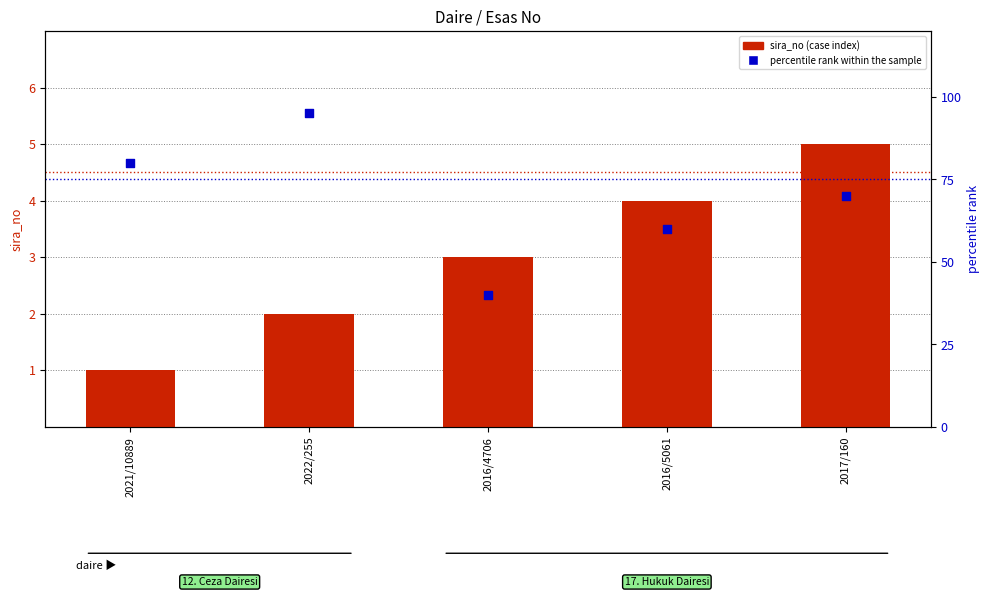

What is the total value across all series at 2016/4706?

43